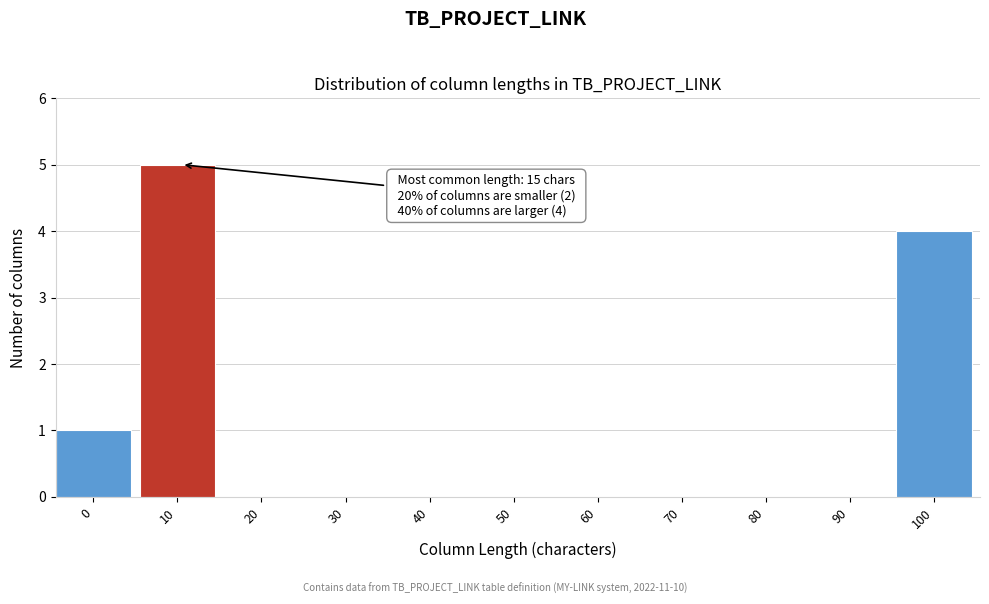

Reading left to right, transcribe all the data shown in this chart.

0=1	10=5	20=0	30=0	40=0	50=0	60=0	70=0	80=0	90=0	100=4